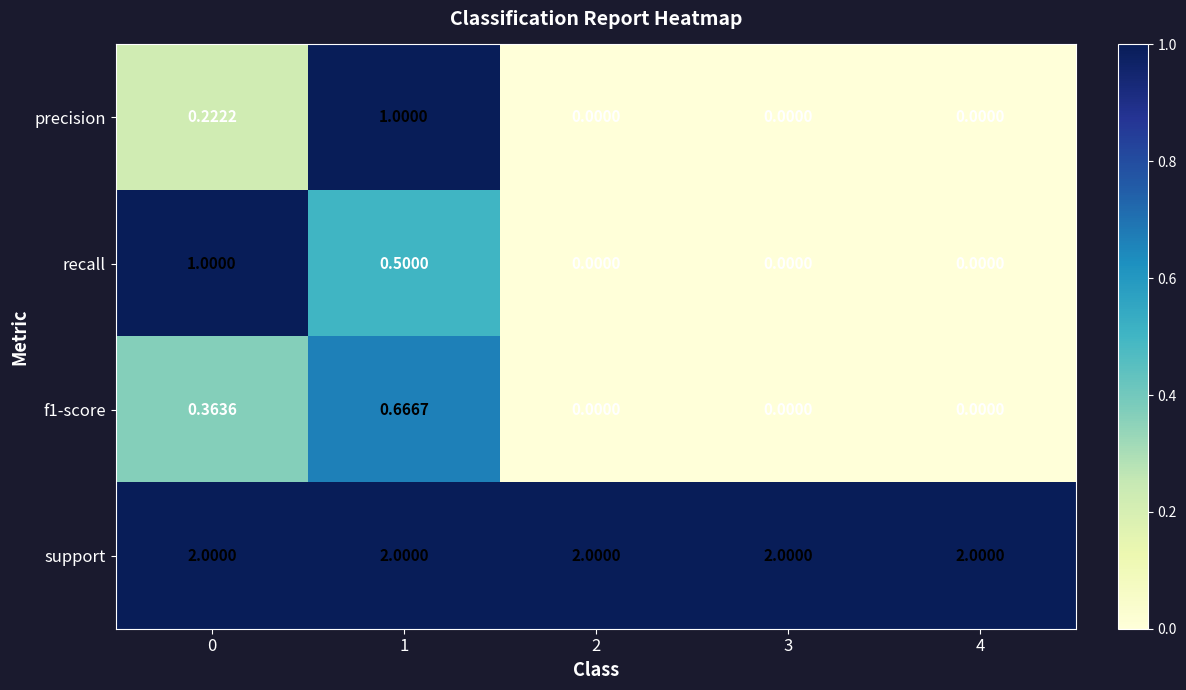

Which series changed the most between 1 and 3?

precision